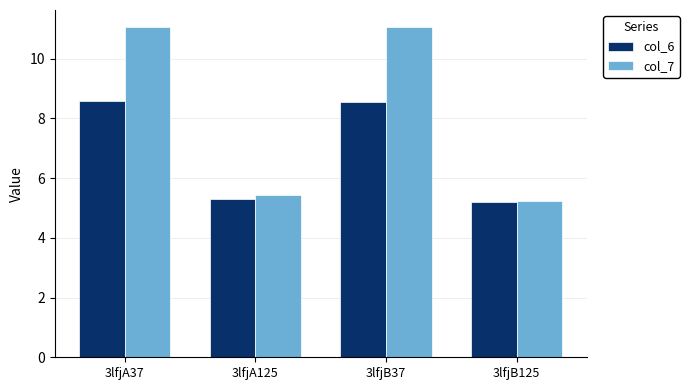

Reading left to right, transcribe all the data shown in this chart.

col_6: 3lfjA37=8.6	3lfjA125=5.3	3lfjB37=8.6	3lfjB125=5.2
col_7: 3lfjA37=11.1	3lfjA125=5.4	3lfjB37=11.1	3lfjB125=5.3